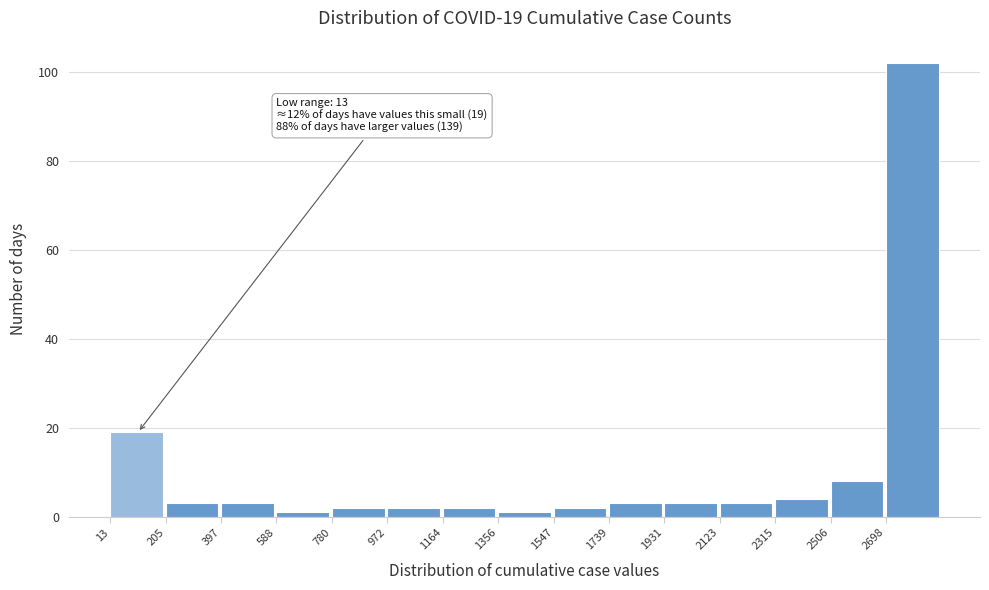

Which range on the x-axis has the tallest bar?

2700 to 2900